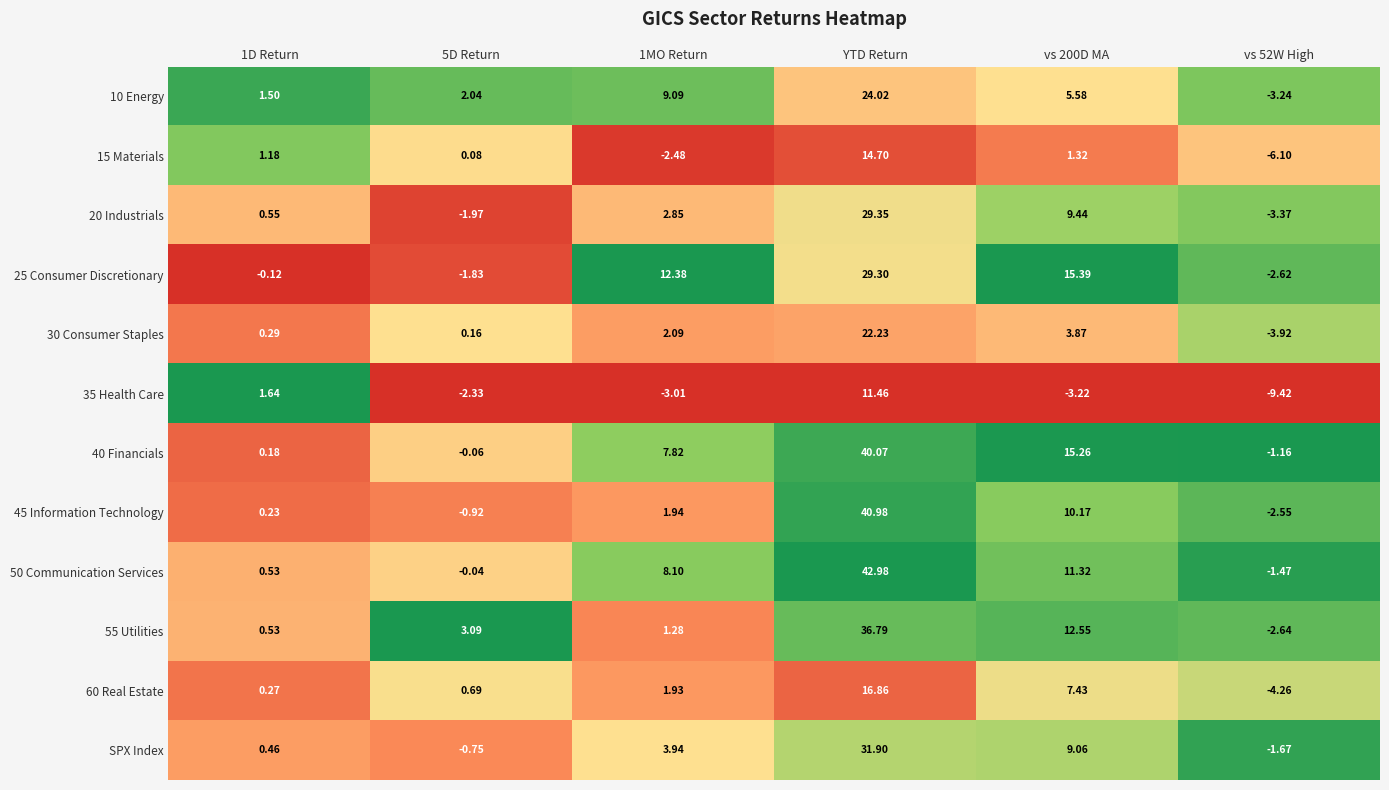

At which category is the sum across all series the highest?

YTD Return